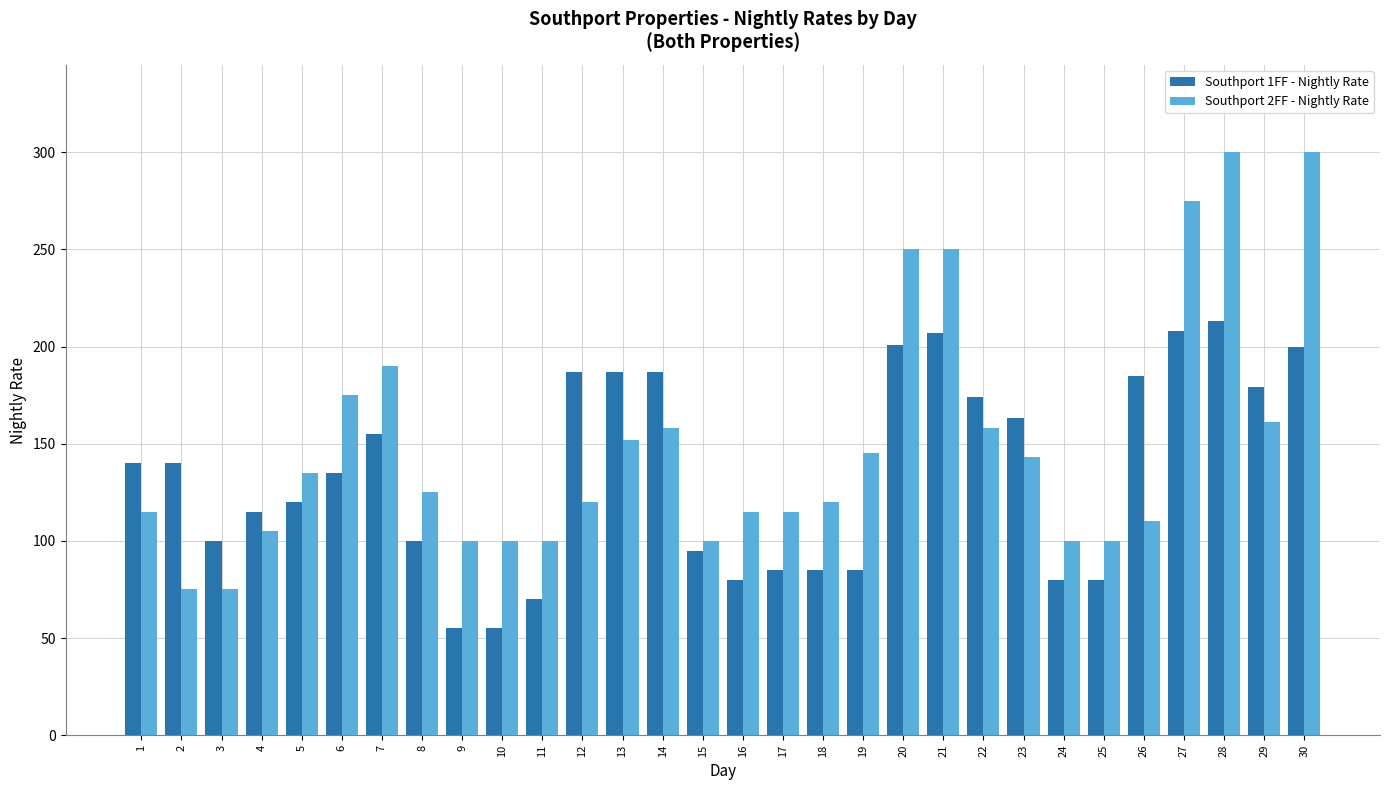

What are all the series names shown in the legend?

Southport 1FF - Nightly Rate, Southport 2FF - Nightly Rate